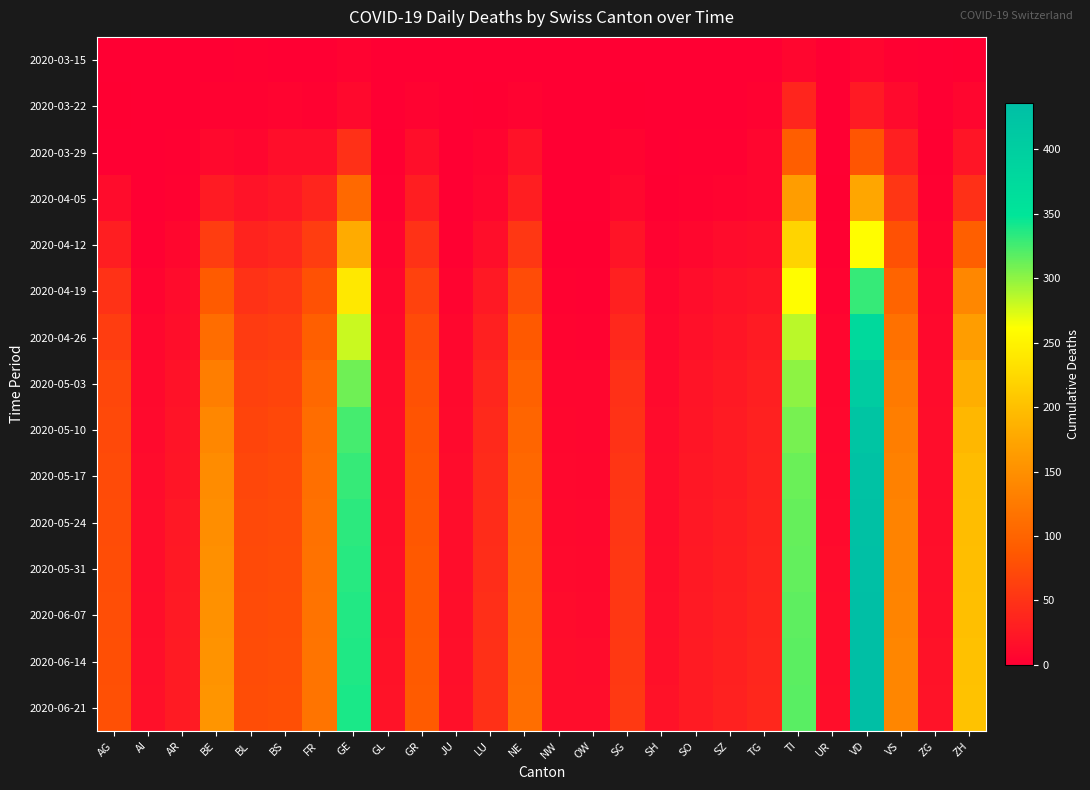

Rank the series at LU from lowest to highest value.

2020-03-15, 2020-03-22, 2020-03-29, 2020-04-05, 2020-04-12, 2020-04-19, 2020-04-26, 2020-05-03, 2020-05-10, 2020-05-17, 2020-05-24, 2020-05-31, 2020-06-07, 2020-06-14, 2020-06-21